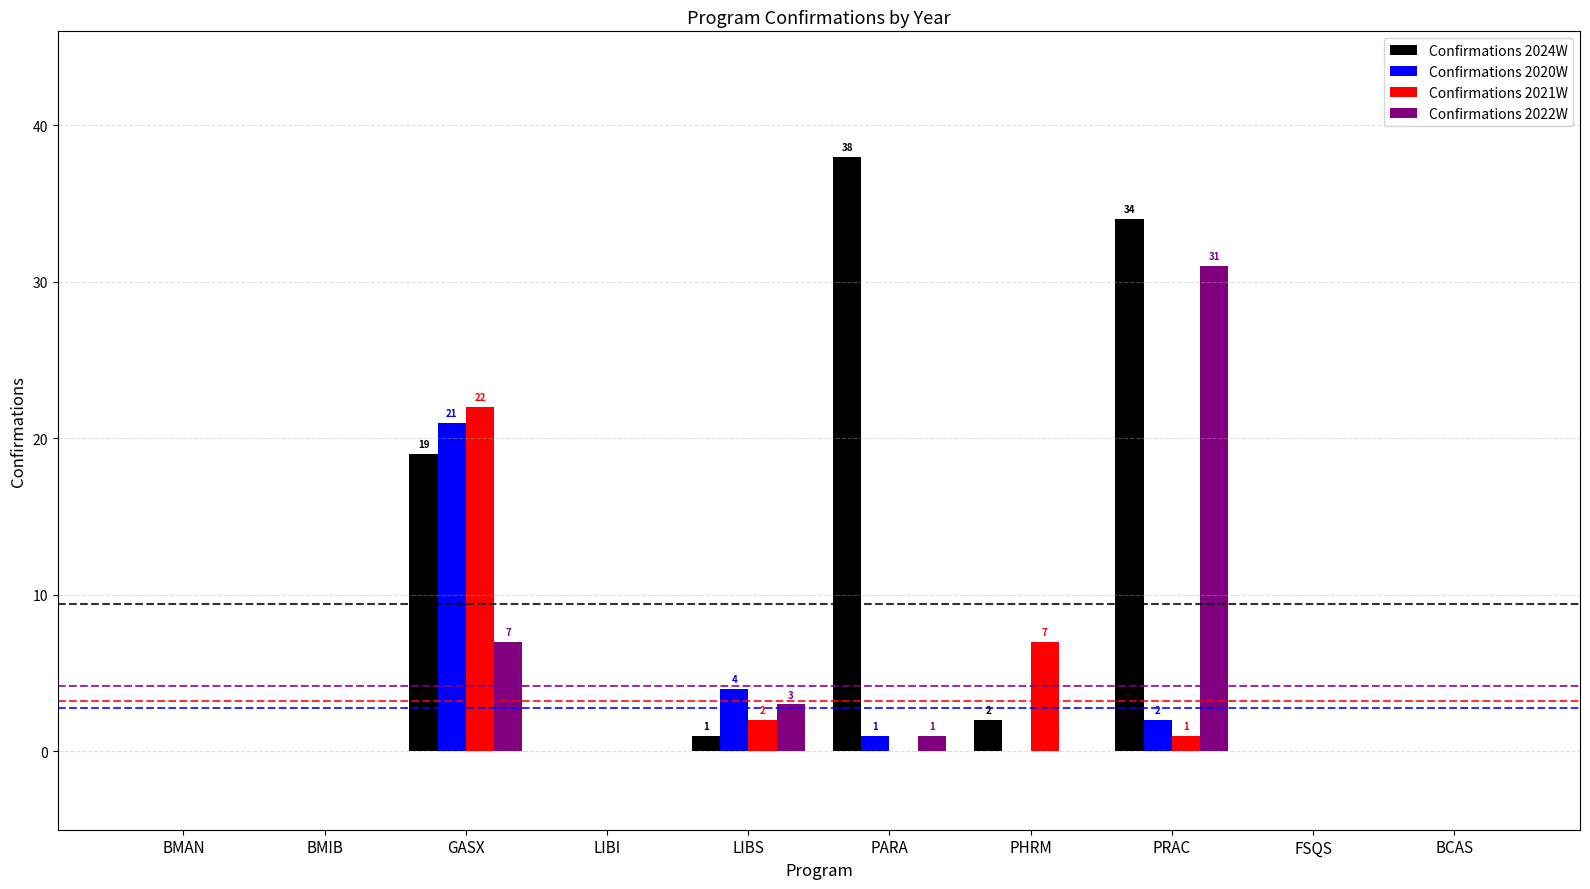

What is the total value across all series at GASX?

69